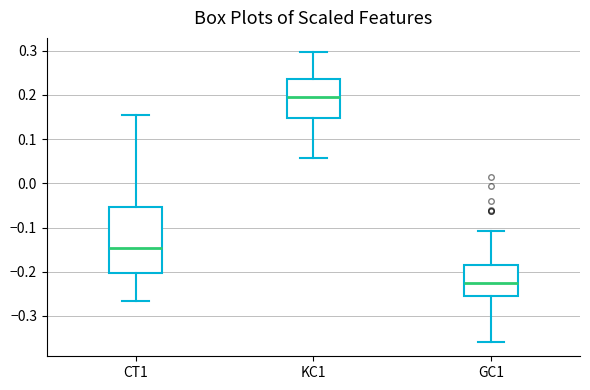

Where does the upper whisker of the box for KC1 end on the y-axis? The values are not printed on the chart, so give them approximately, as read against the axis.

0.30